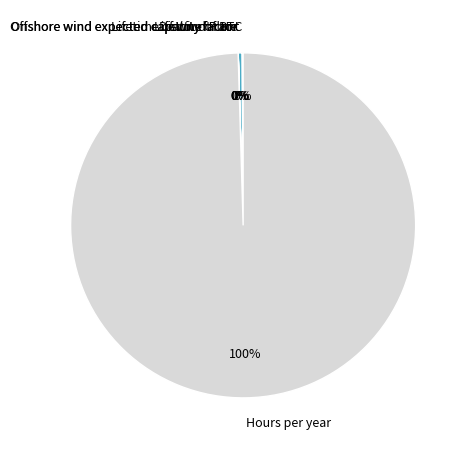

To the nearest percent, what is the difference between the largest and smallest slice percentages?

100%